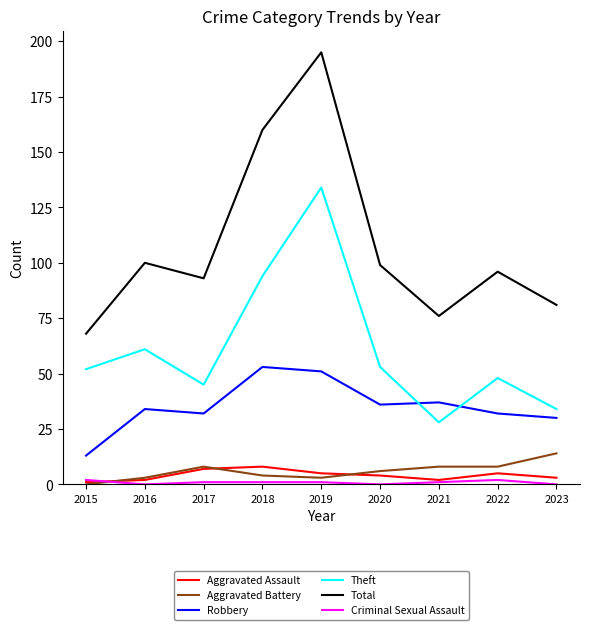

What is the greatest value displayed?

195